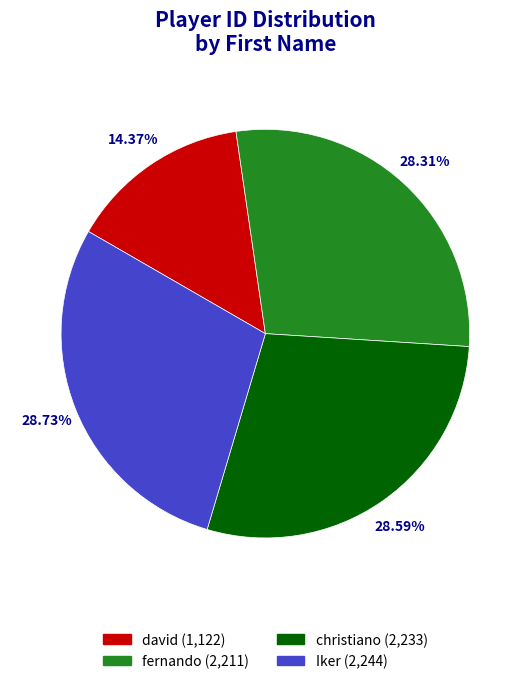

What percentage is NOT represented by Iker?

71.3%